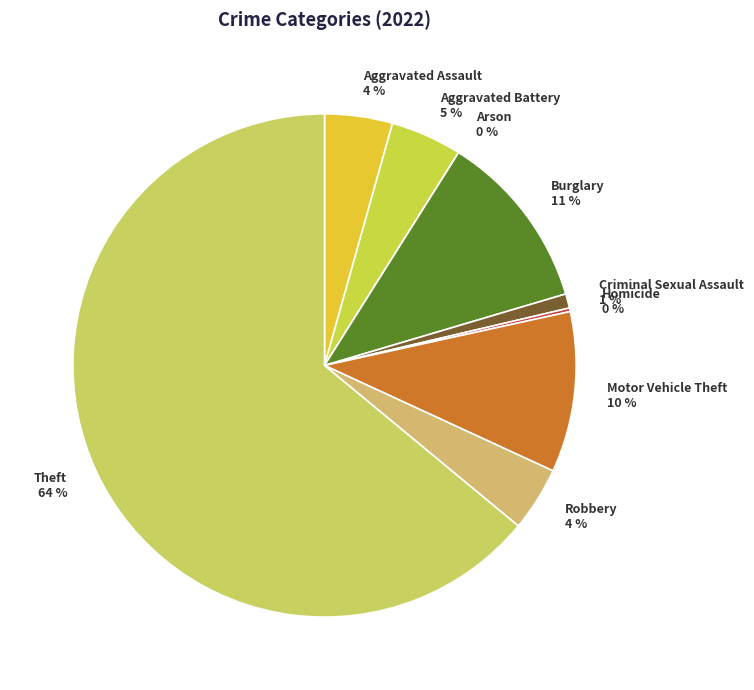

True or false: Criminal Sexual Assault accounts for 1% of the total.

True